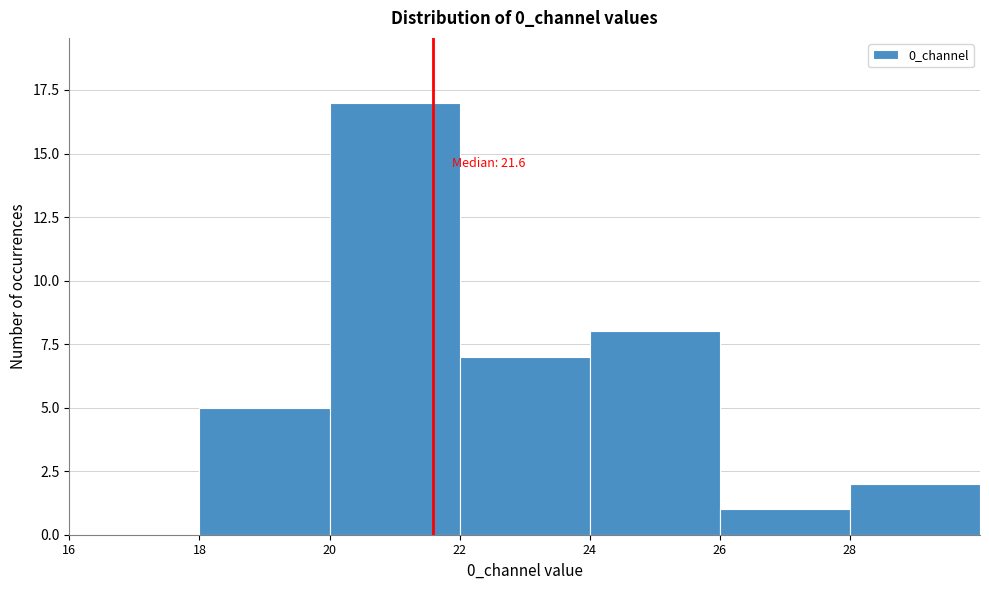

Over which range of the x-axis is the bar tallest?

20 to 22